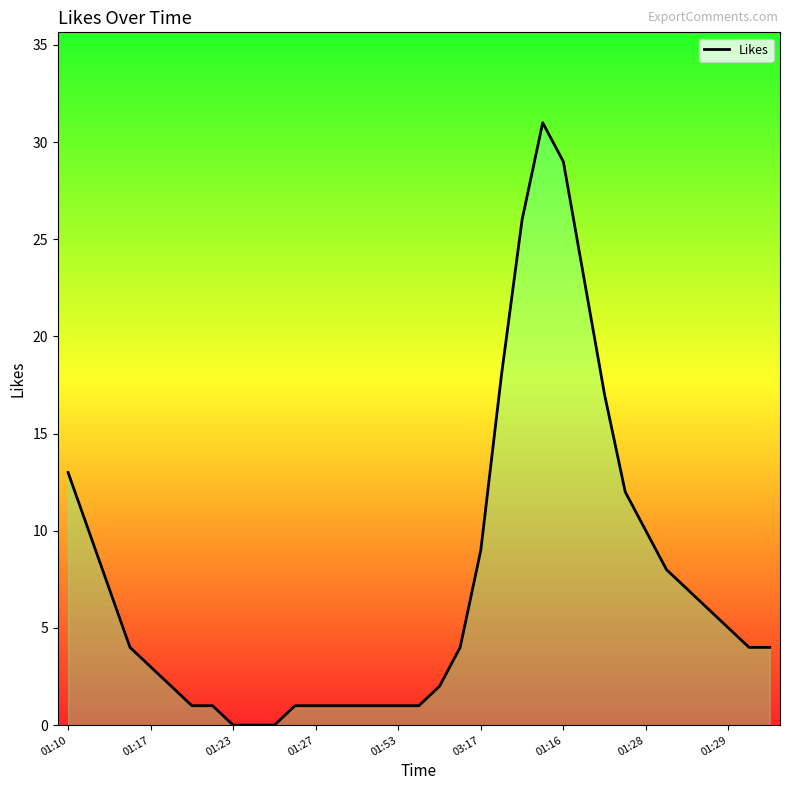

What is the greatest value displayed?

31